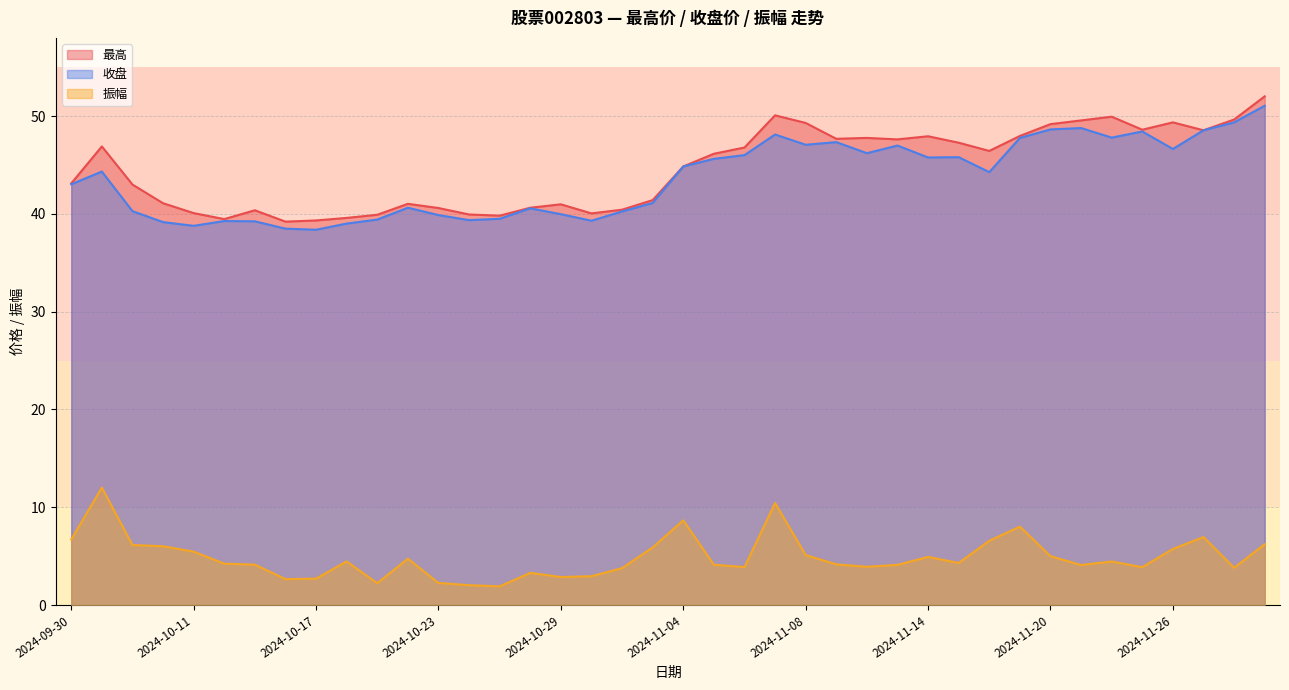

What is the sum of the 最高 values at 2024-10-25 and 2024-11-07?

89.9